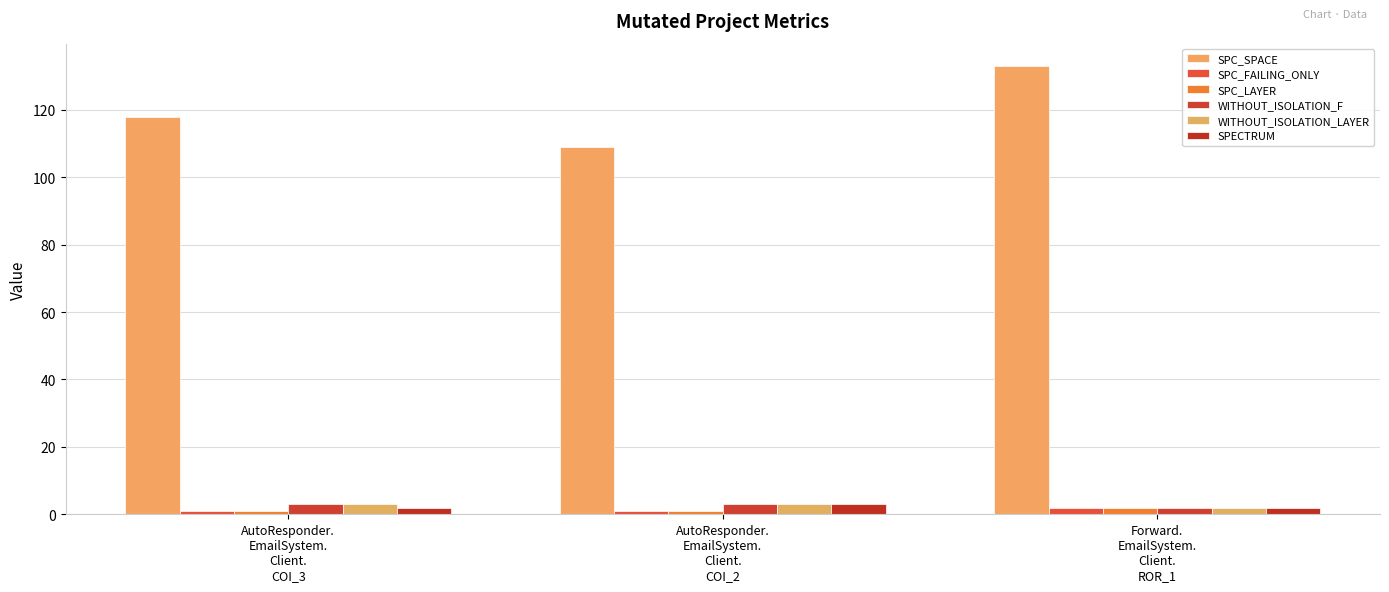

What is the difference between the maximum and minimum values in the SPECTRUM series?

1